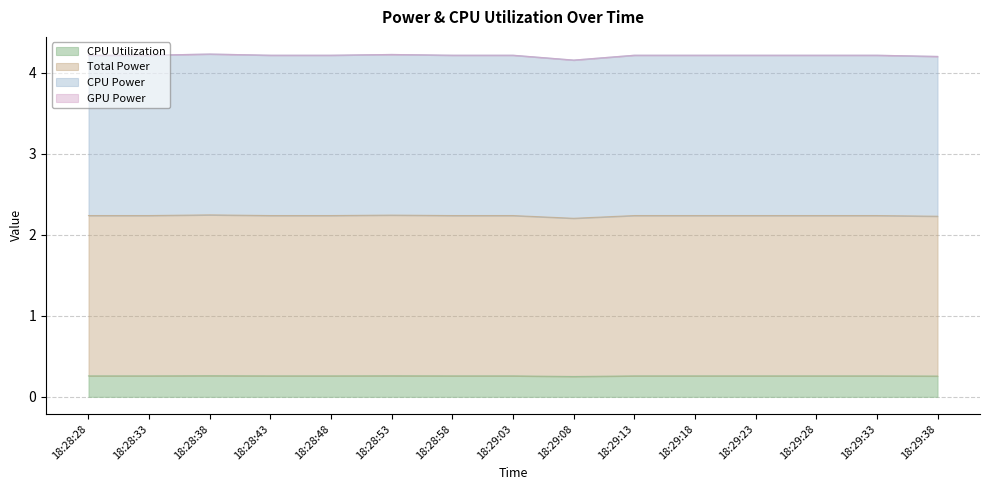

True or false: CPU Utilization and Total Power cross at least once.

False